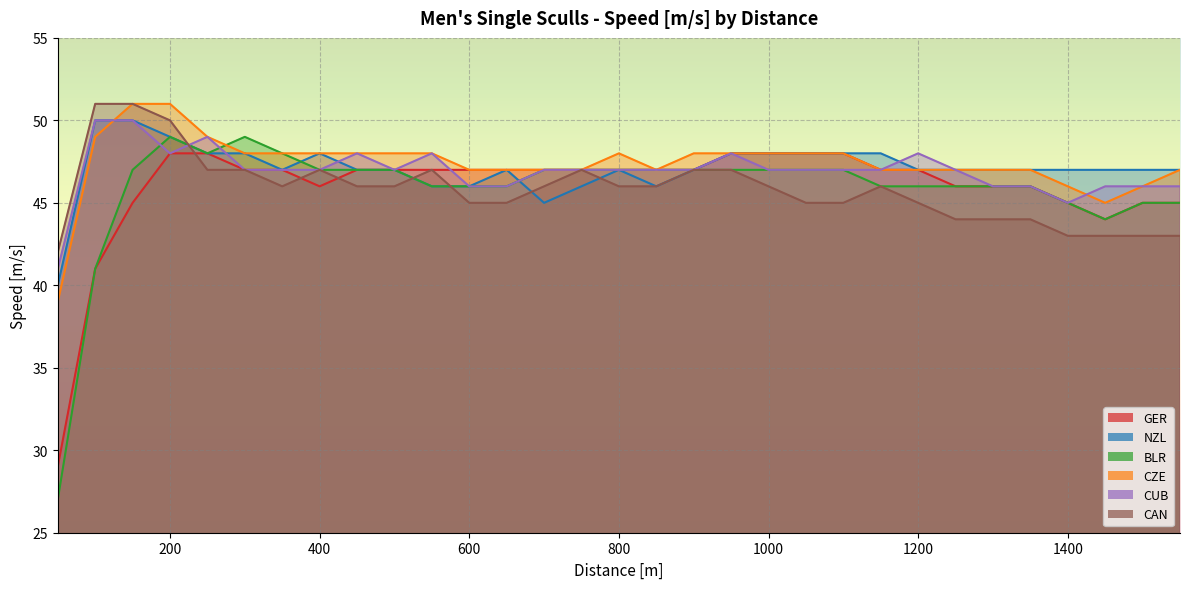

Where is NZL nearest to the value 45?

700